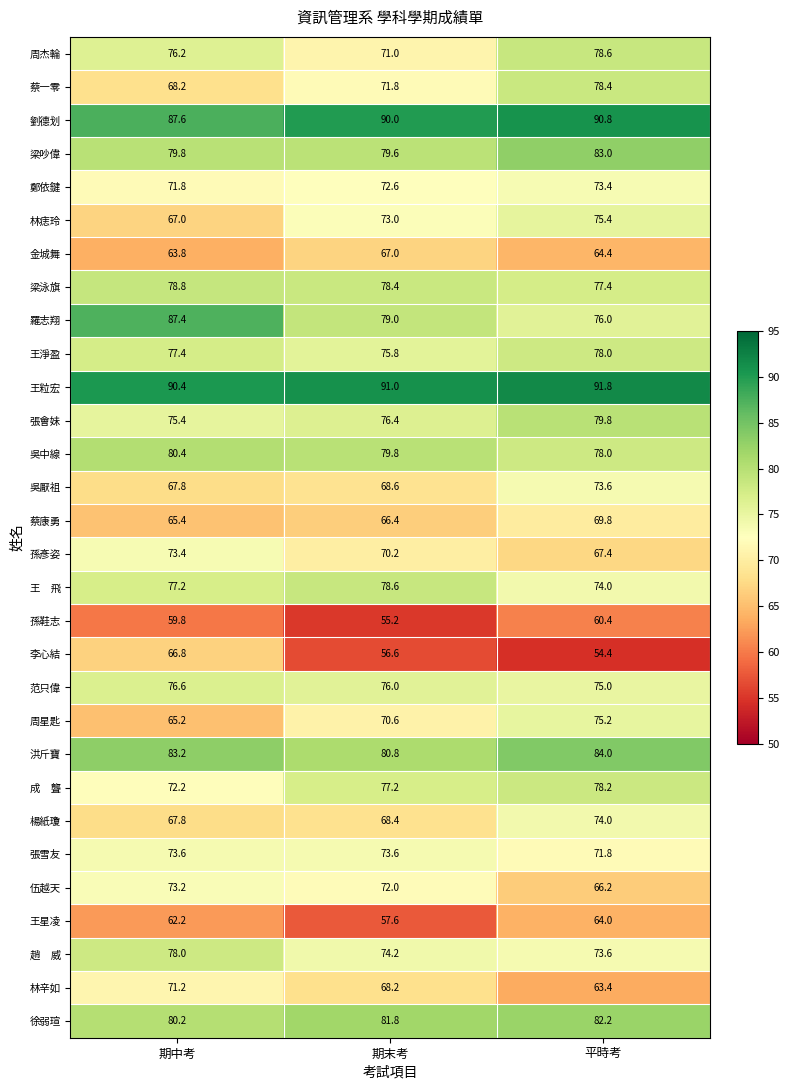

At which label does 林辛如 first exceed 68?

期中考